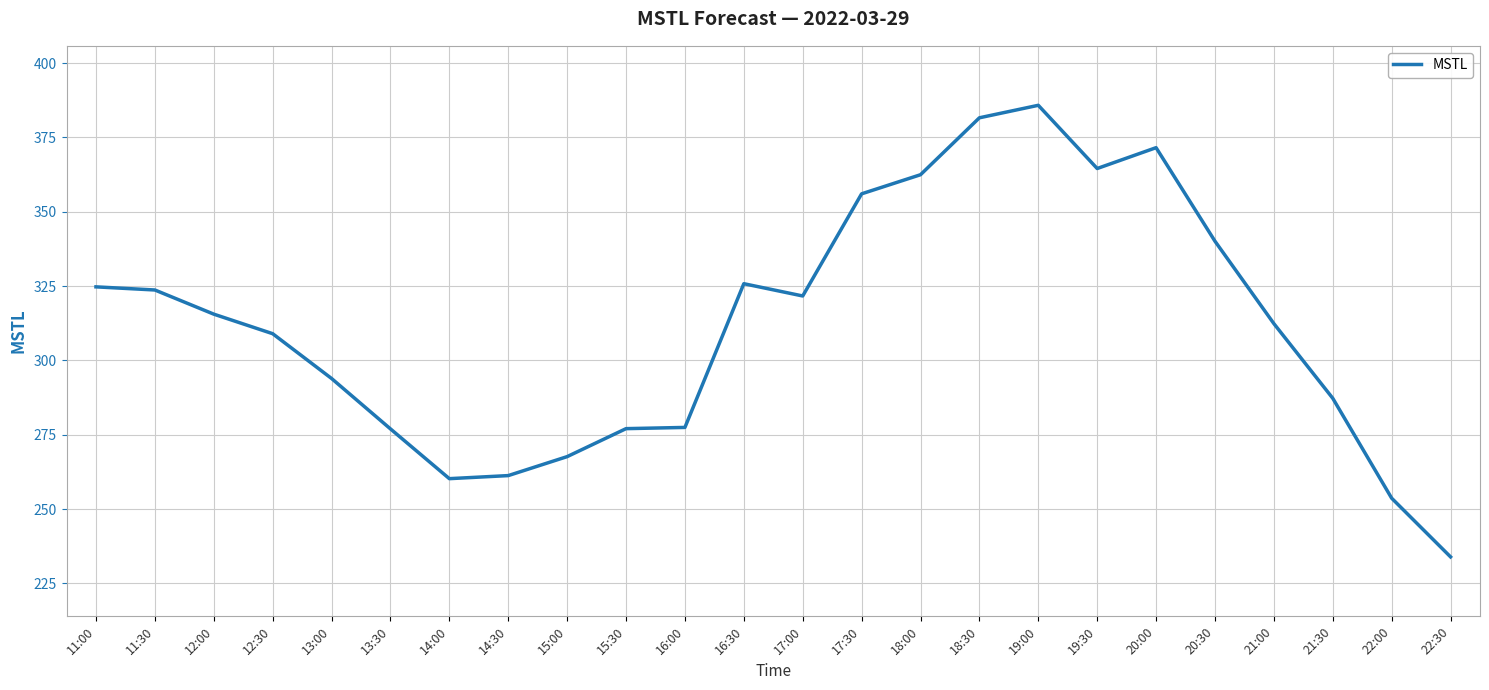

How many lines are shown in the chart?

1